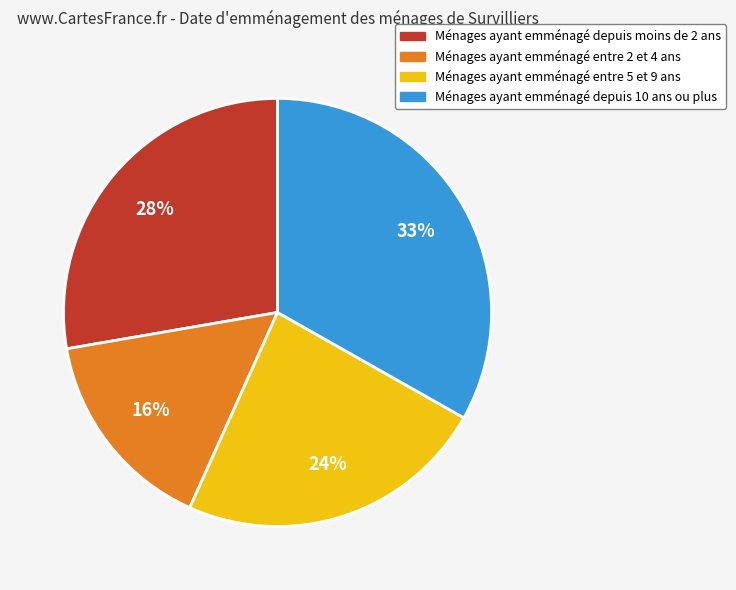

Approximately how many times larger is the value at Ménages ayant emménagé depuis moins de 2 ans compared to Ménages ayant emménagé entre 5 et 9 ans?

1.2